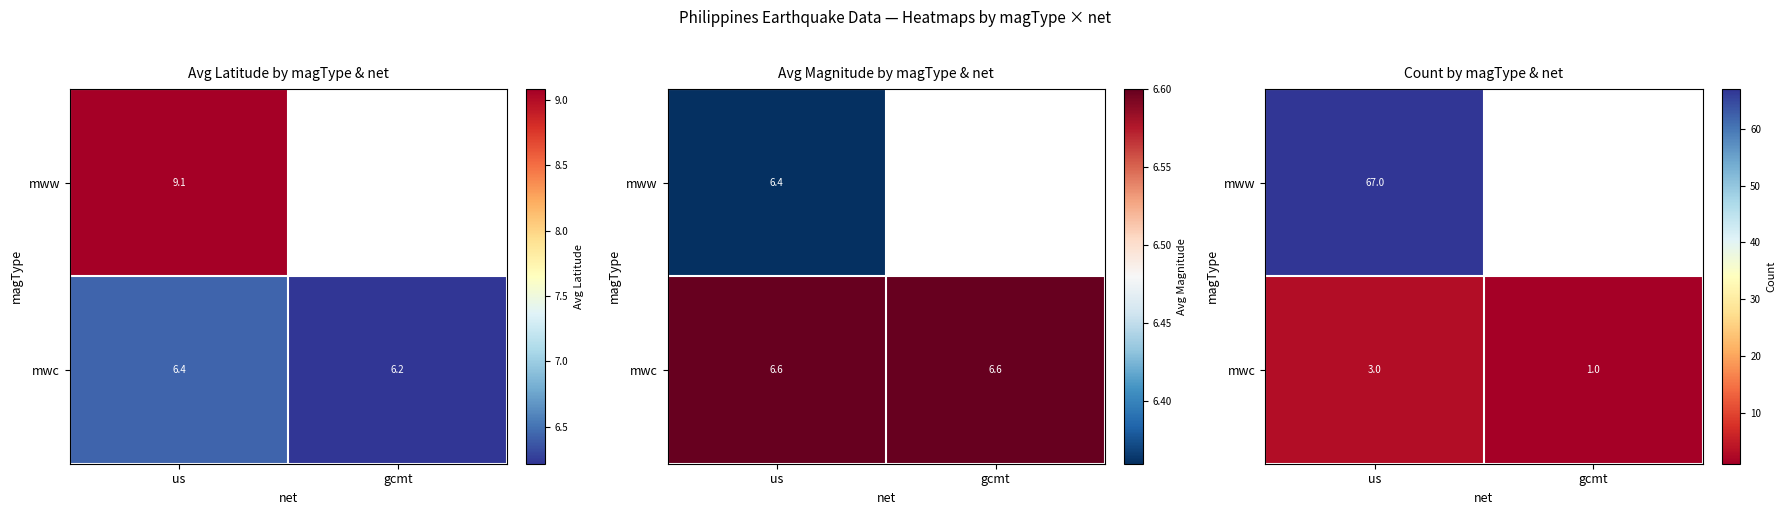

Which series has the largest range (max minus min)?

mwc